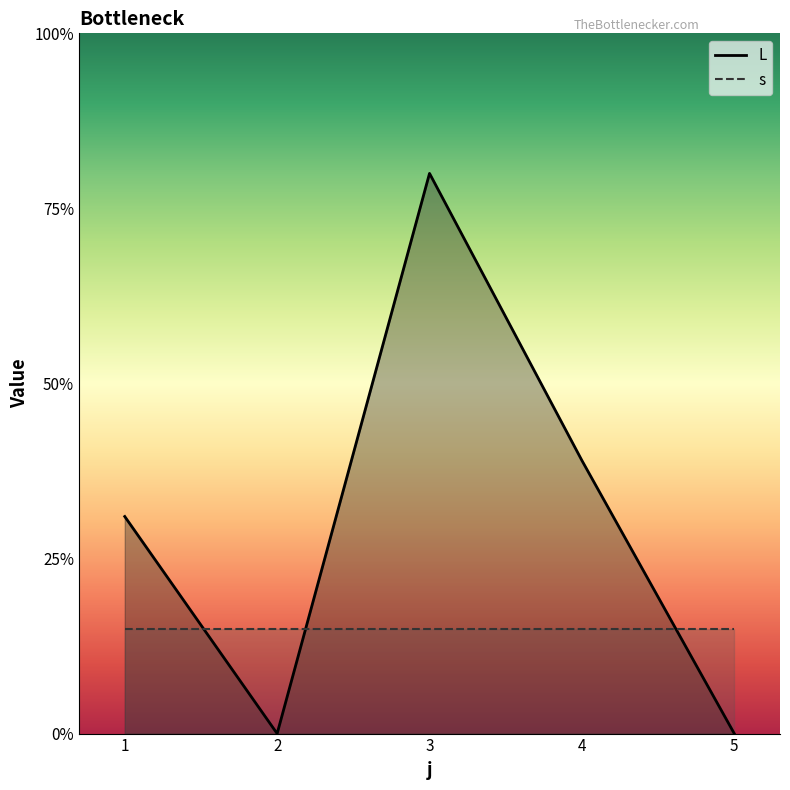

Is it true that the value at 2 is 6.9?

False